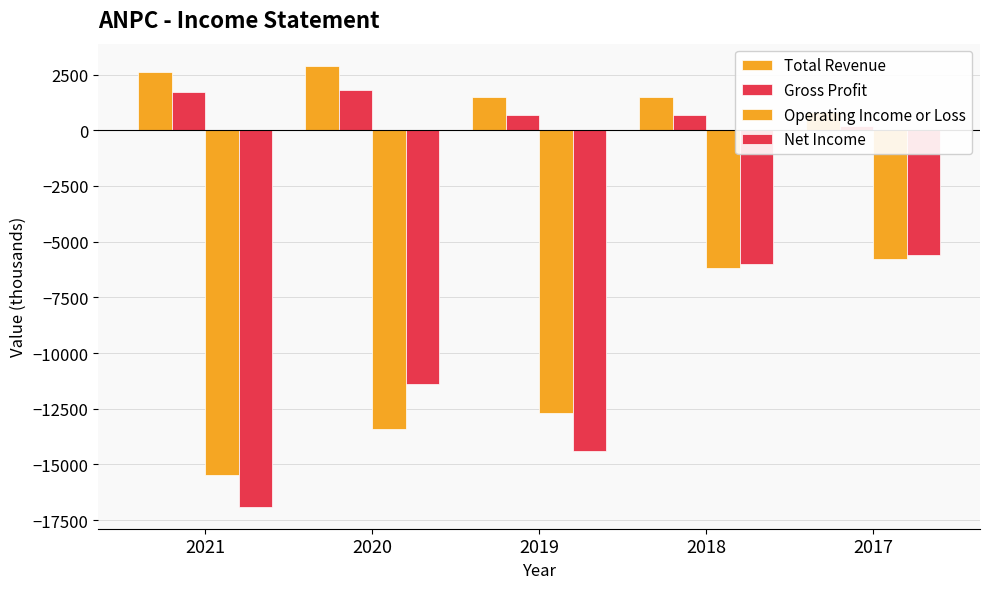

What is the sum of the Operating Income or Loss values at 2021 and 2018?

-21700